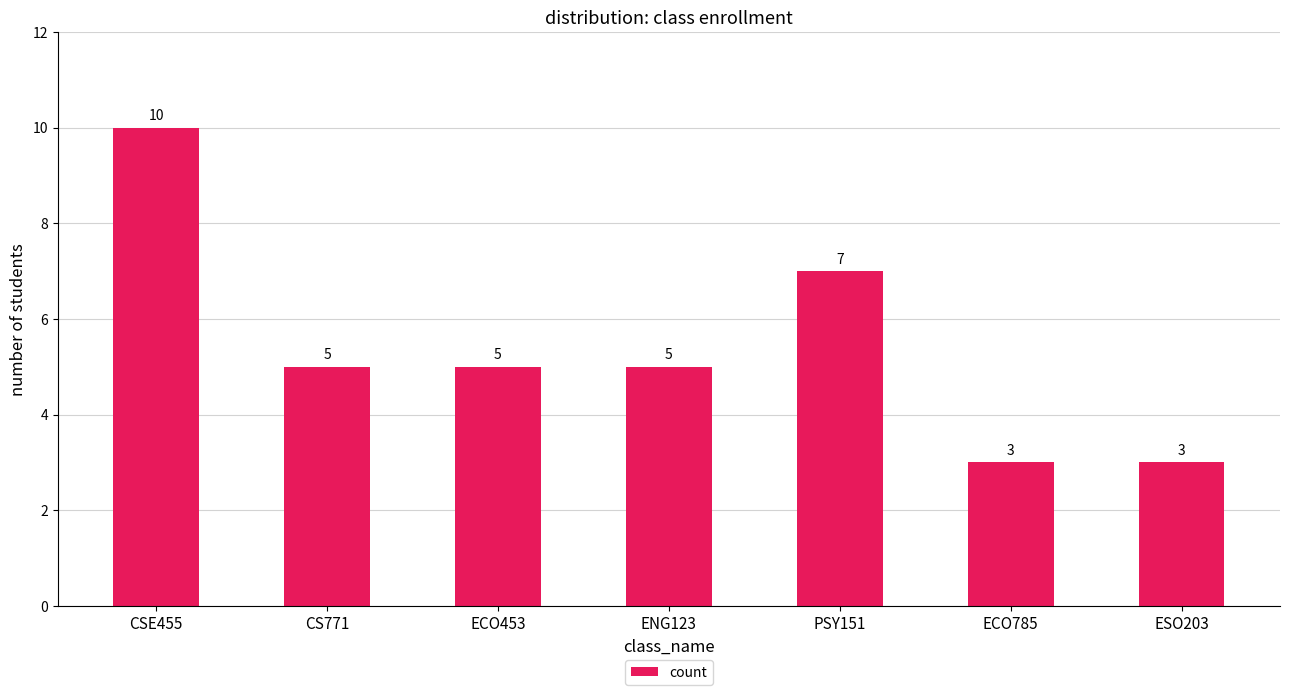

Reading left to right, extract all data points from this chart.

10	5	5	5	7	3	3